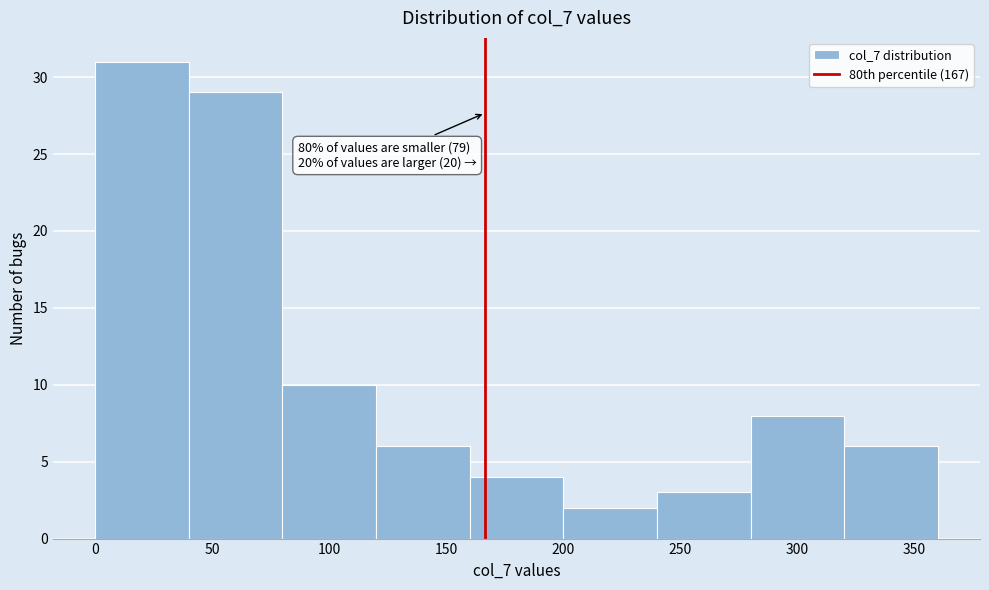

Over which range of the x-axis is the bar tallest?

0 to 40